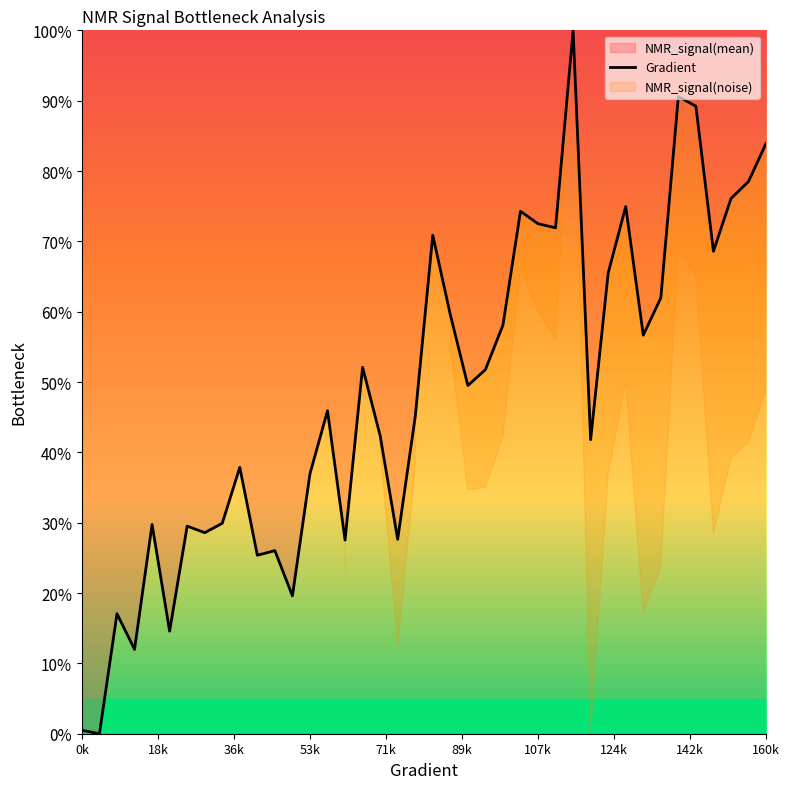

What is the difference between the maximum and minimum values?

100.0